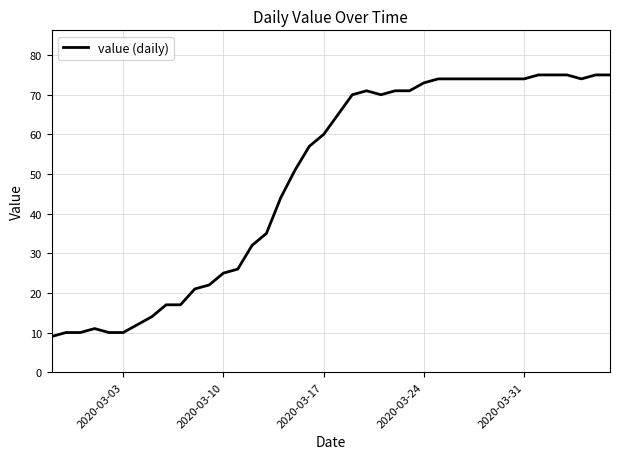

What is the smallest value displayed?

9